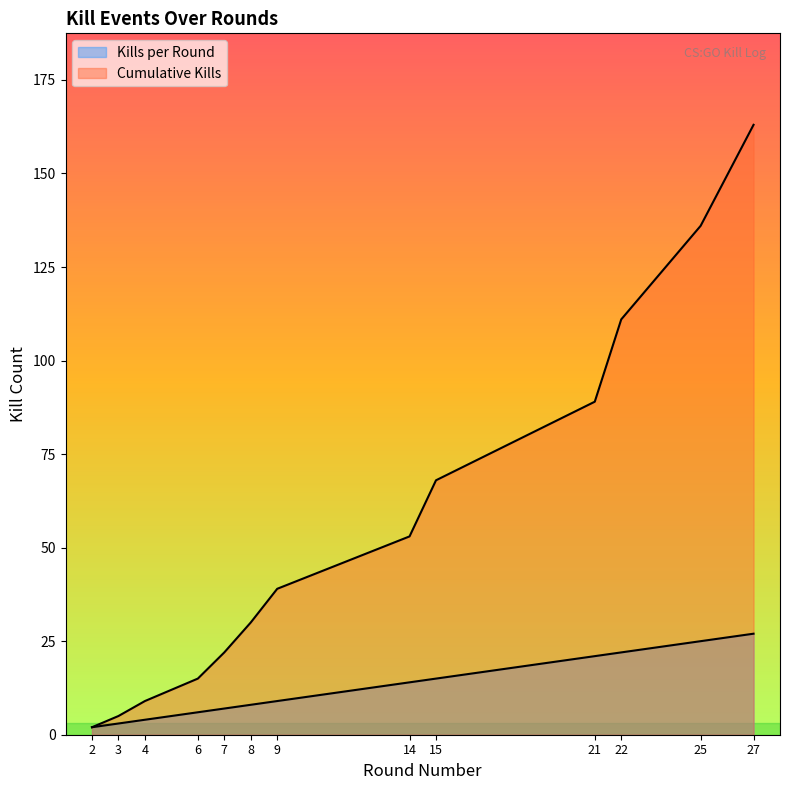

True or false: Kills per Round has more than 0 points higher than both neighbors.

False